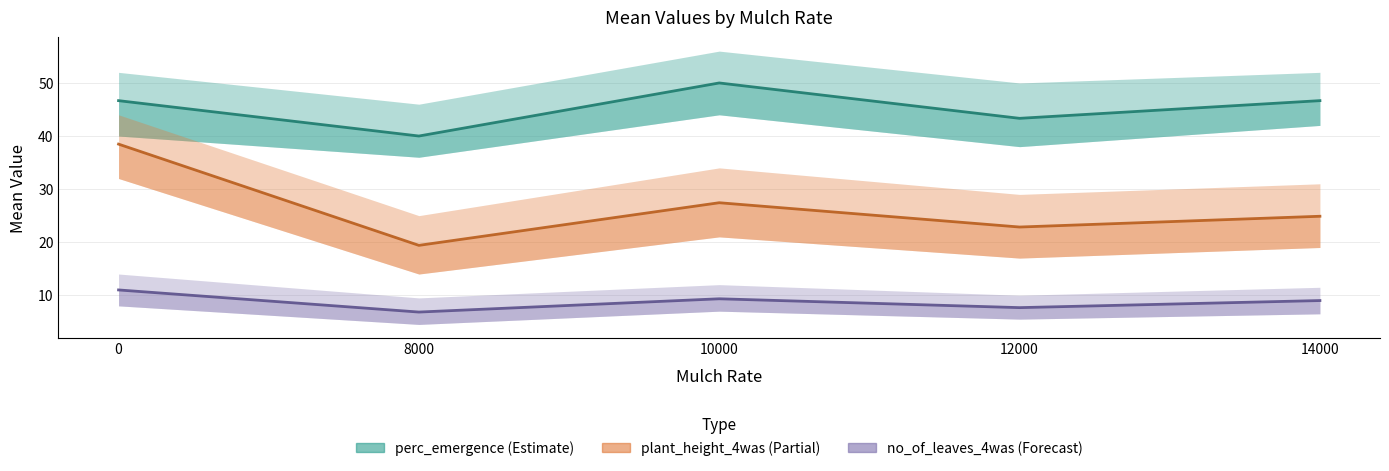

In perc_emergence, how many points are higher than both neighbors (excluding endpoints)?

1